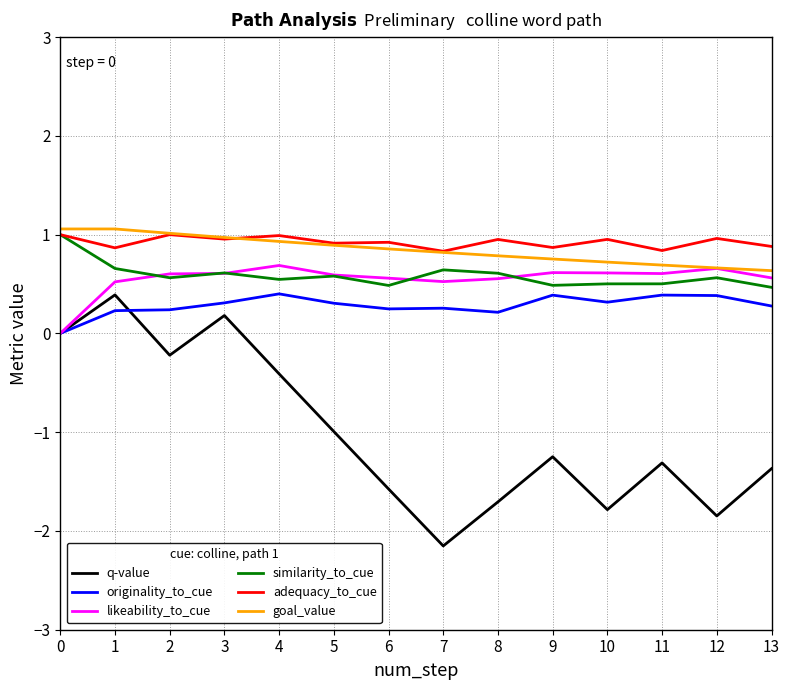

What is the total value across all series at 9?

1.9